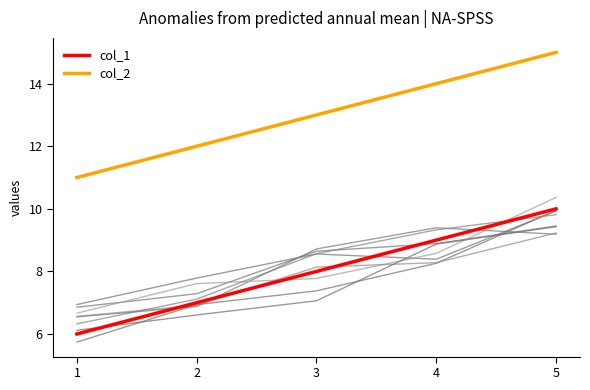

Which series changed the most between 3 and 4?

col_1